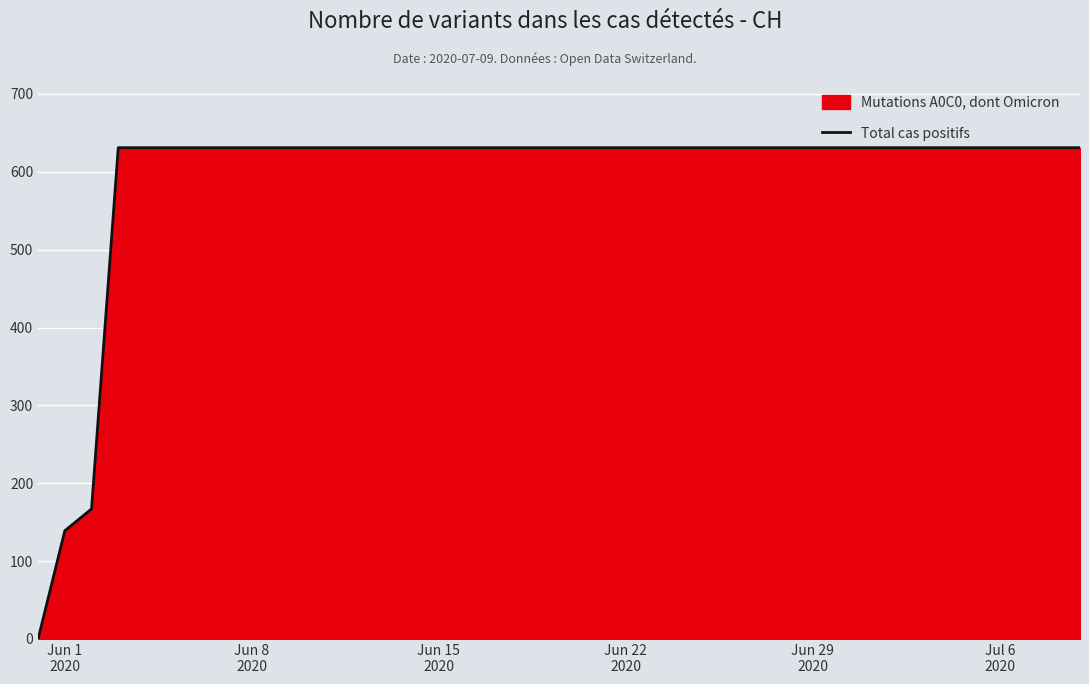

The chart shows a value of -364 at Jun 1
2020. True or false?

False